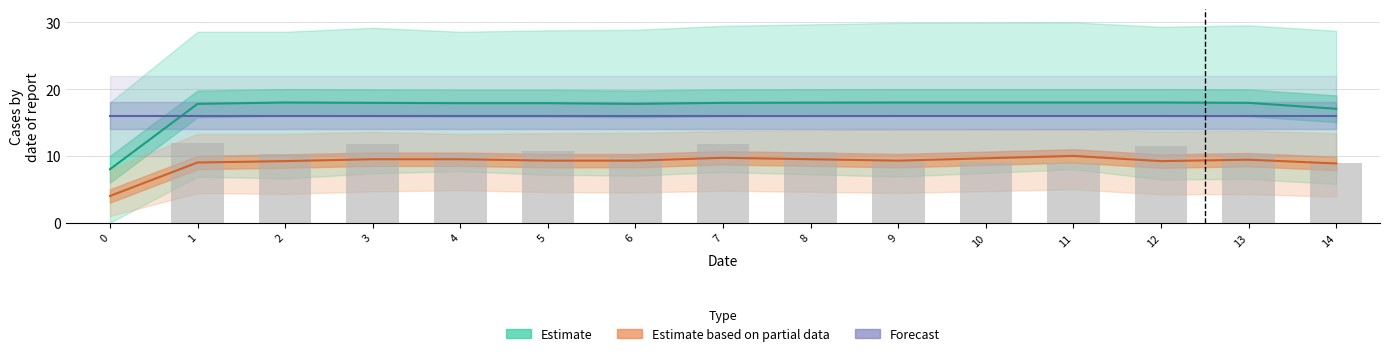

At 14, list the series in order from largest to smallest.

Estimate, Forecast, Estimate based on partial data